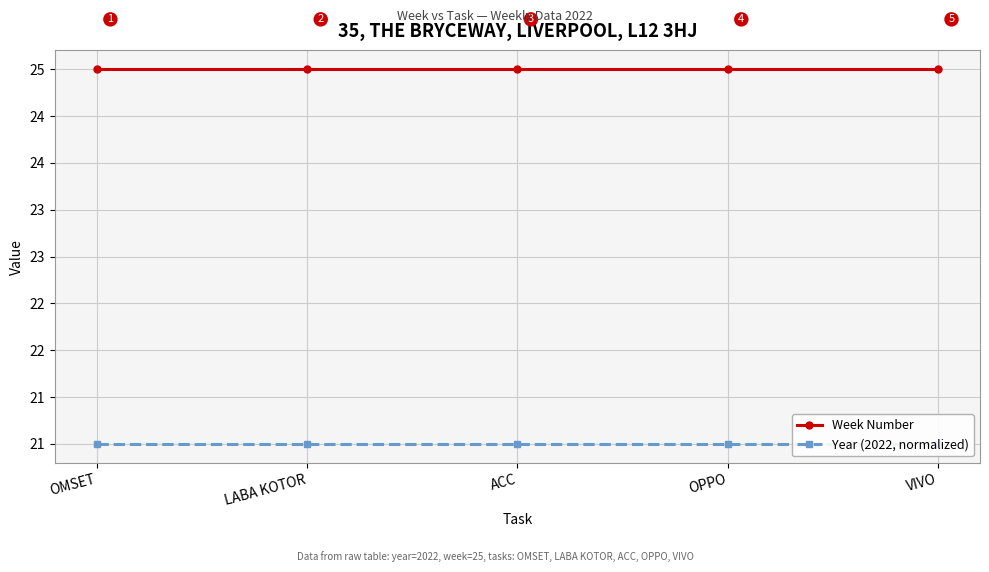

Reading left to right, extract all data points from this chart.

Week Number: OMSET=25	LABA KOTOR=25	ACC=25	OPPO=25	VIVO=25
Year (2022, normalized): OMSET=21	LABA KOTOR=21	ACC=21	OPPO=21	VIVO=21